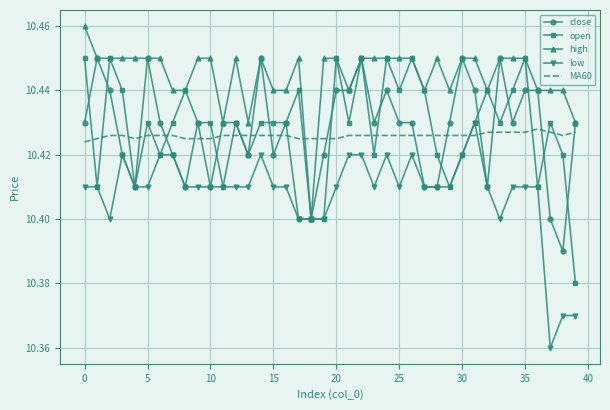

What is the sum of all open values?

417.1